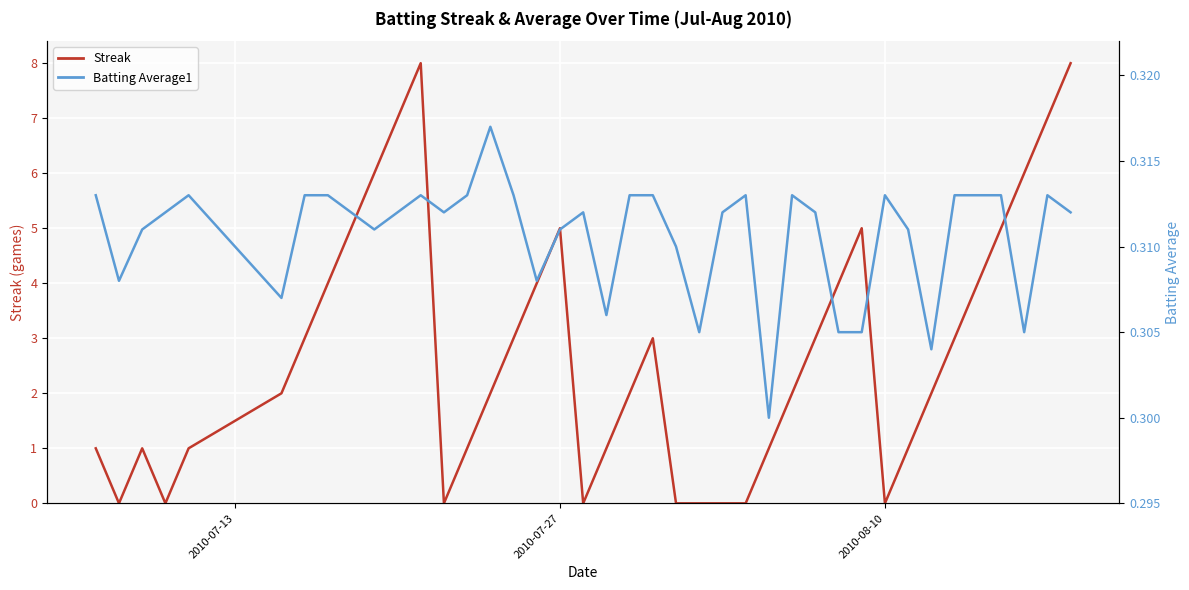

What is the greatest value displayed?

8.0